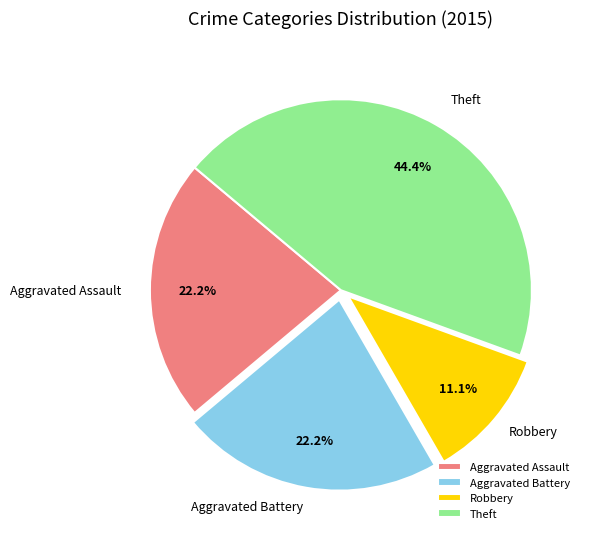

Count the number of slices in the pie.

4